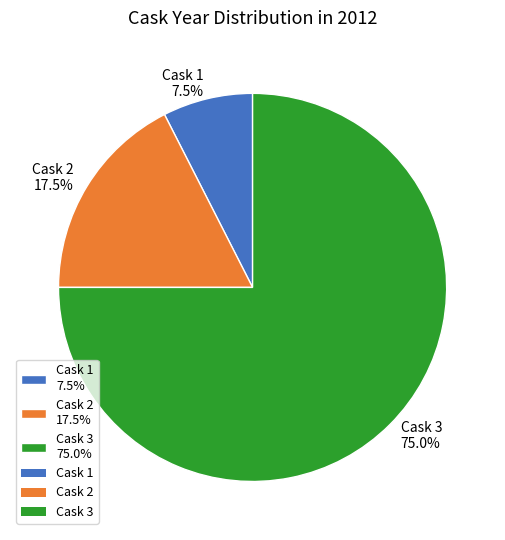

Rank the categories by value from highest to lowest.

Cask 3 75.0%, Cask 2 17.5%, Cask 1 7.5%